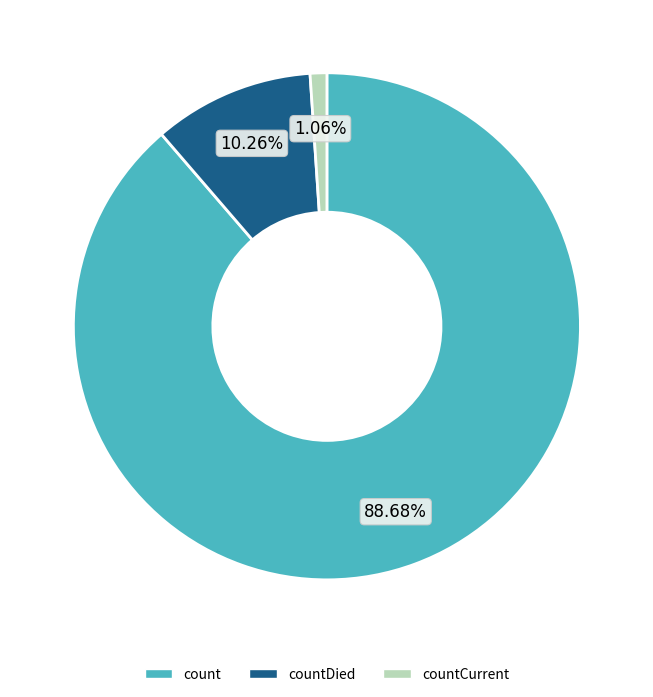

Is it true that count is 80% of the pie?

False